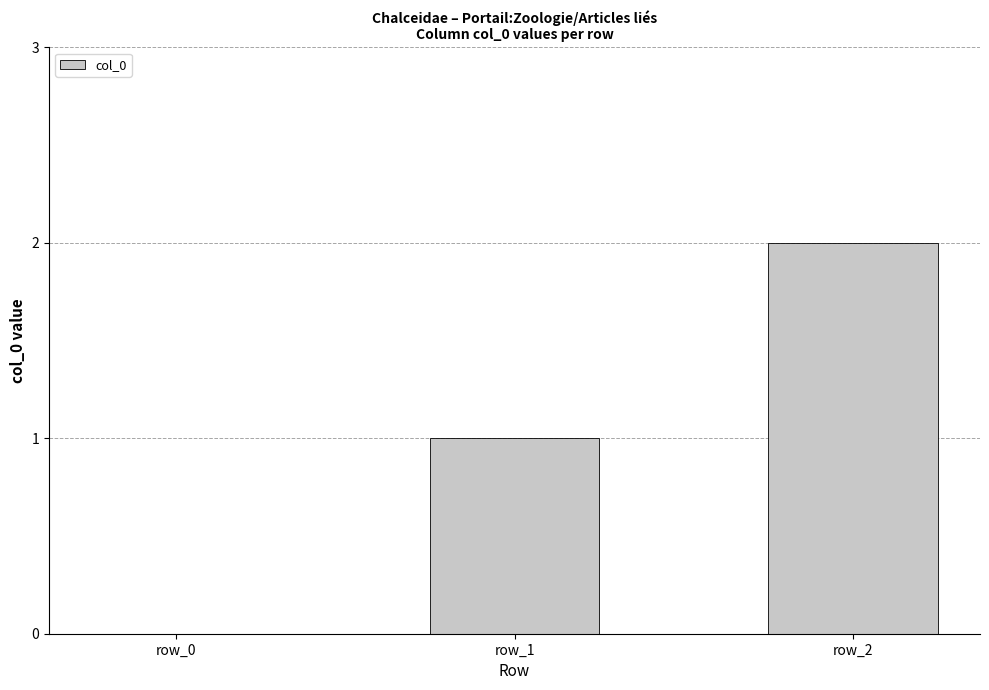

Which has a higher value, row_1 or row_0?

row_1